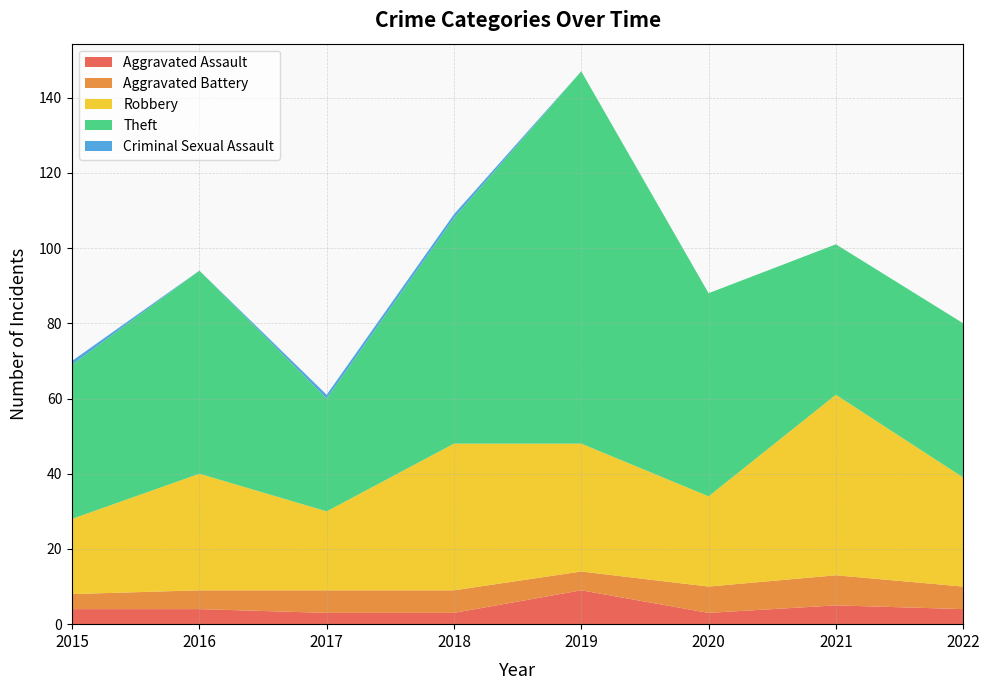

Reading right to left, what are all the values shown in this chart?

Aggravated Assault: 4	5	3	9	3	3	4	4
Aggravated Battery: 6	8	7	5	6	6	5	4
Robbery: 29	48	24	34	39	21	31	20
Theft: 41	40	54	99	60	30	54	41
Criminal Sexual Assault: 0	0	0	0	1	1	0	1